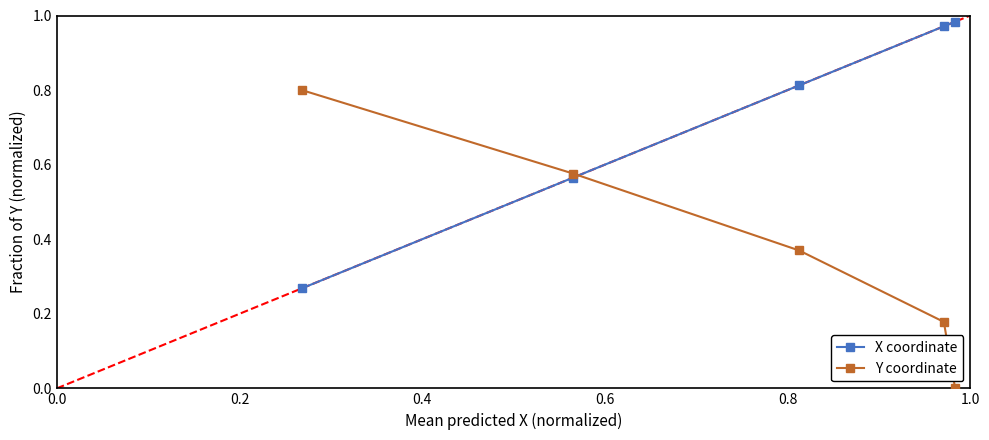

What are all the series names shown in the legend?

X coordinate, Y coordinate